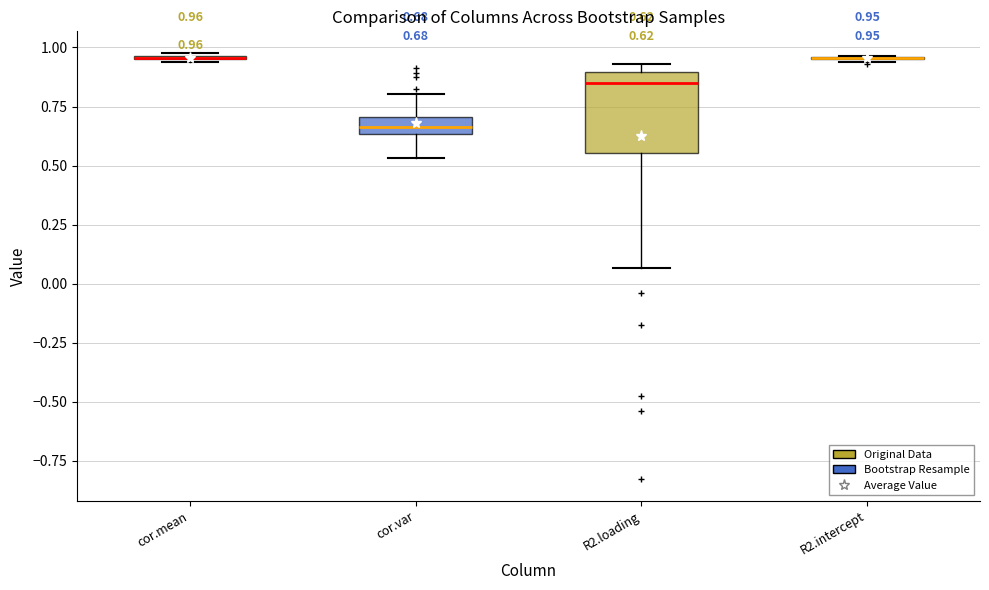

Which box is the tallest, from its lower edge to its upper edge?

R2.loading